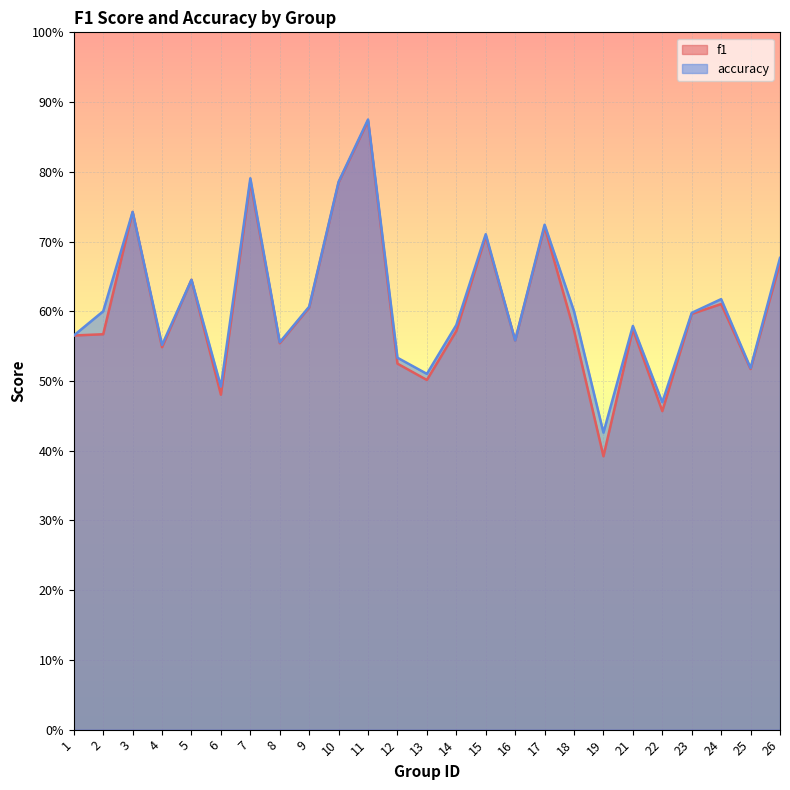

Reading right to left, list all the values displayed in this chart.

f1: 26=0.7	25=0.5	24=0.6	23=0.6	22=0.5	21=0.6	19=0.4	18=0.6	17=0.7	16=0.6	15=0.7	14=0.6	13=0.5	12=0.5	11=0.9	10=0.8	9=0.6	8=0.6	7=0.8	6=0.5	5=0.6	4=0.5	3=0.7	2=0.6	1=0.6
accuracy: 26=0.7	25=0.5	24=0.6	23=0.6	22=0.5	21=0.6	19=0.4	18=0.6	17=0.7	16=0.6	15=0.7	14=0.6	13=0.5	12=0.5	11=0.9	10=0.8	9=0.6	8=0.6	7=0.8	6=0.5	5=0.6	4=0.6	3=0.7	2=0.6	1=0.6